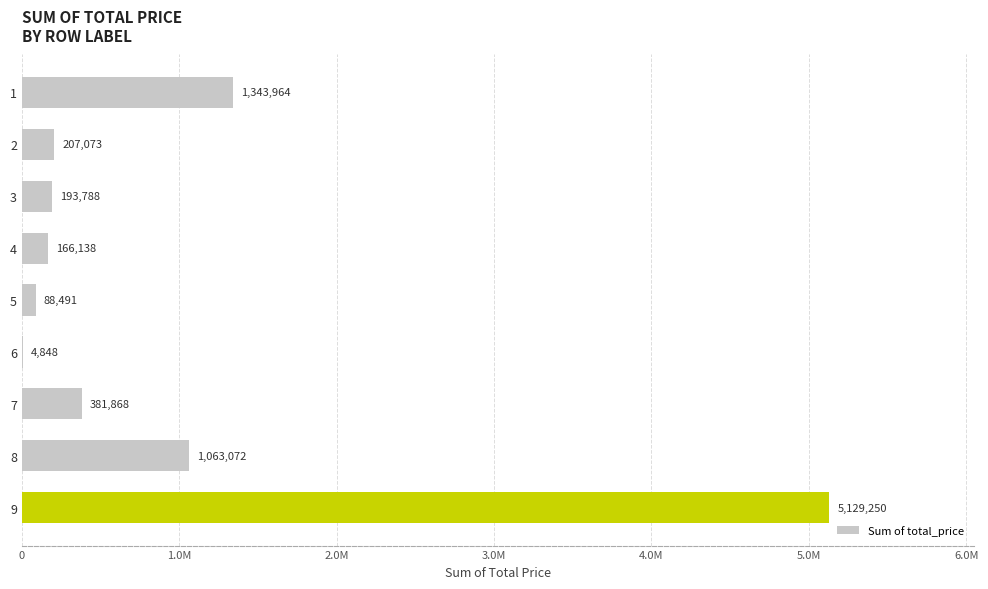

What is the minimum value shown in the chart?

4847.9